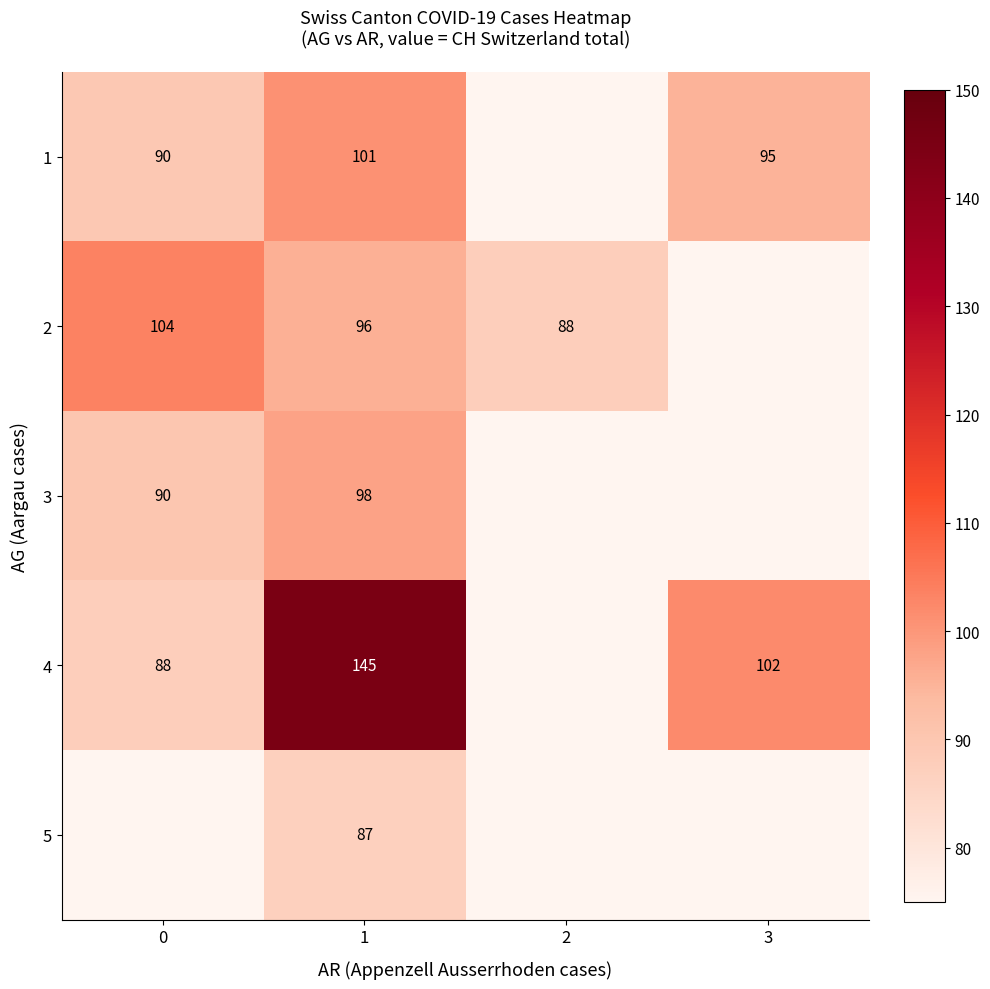

The value of 2 at 1 is 37.1. True or false?

False